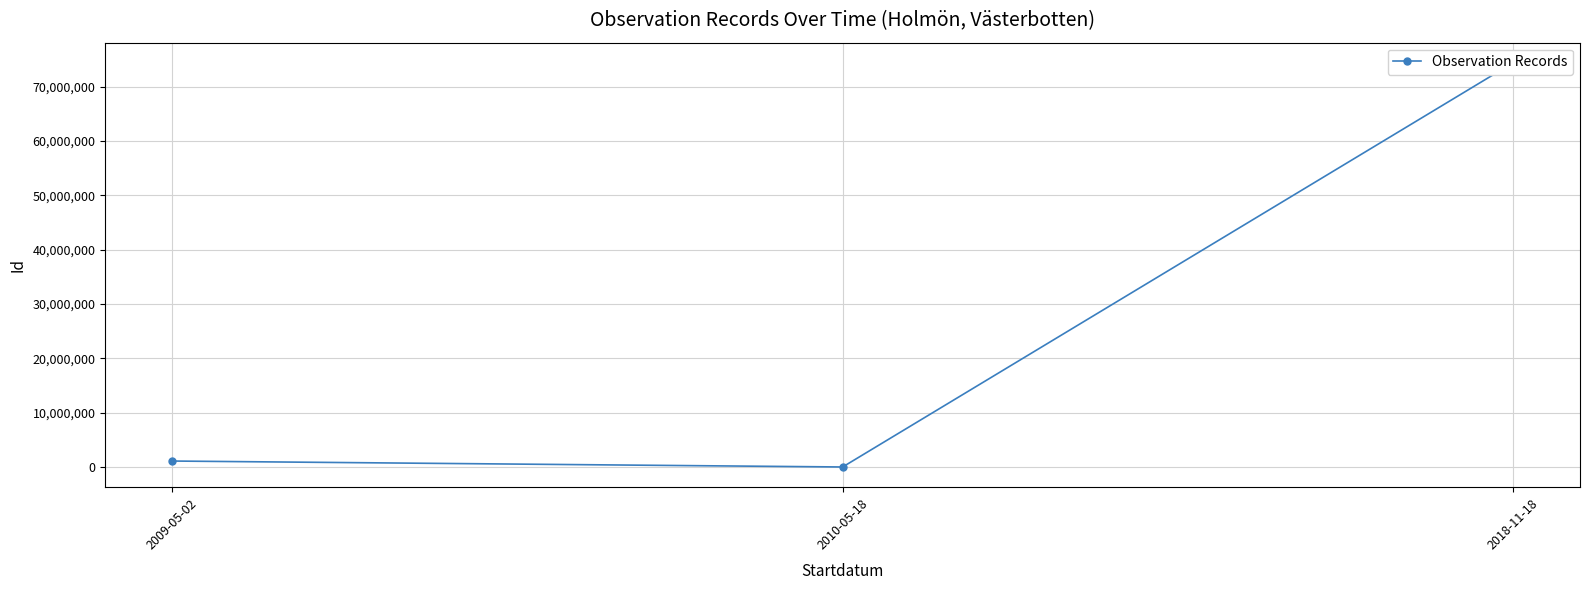

How many series are shown in this chart?

1